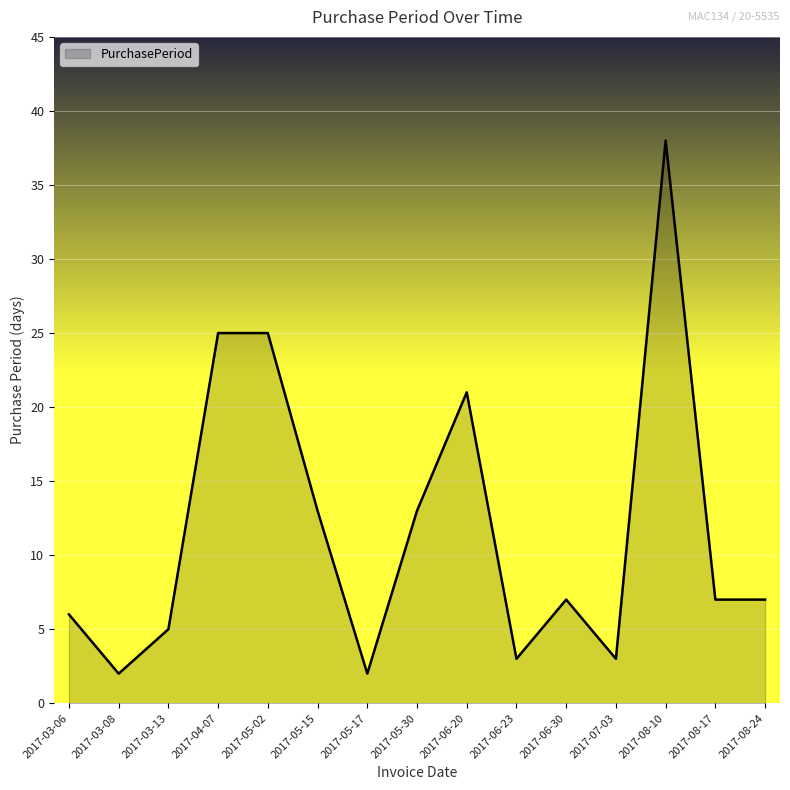

Where is the data nearest to the value 20?

2017-06-20